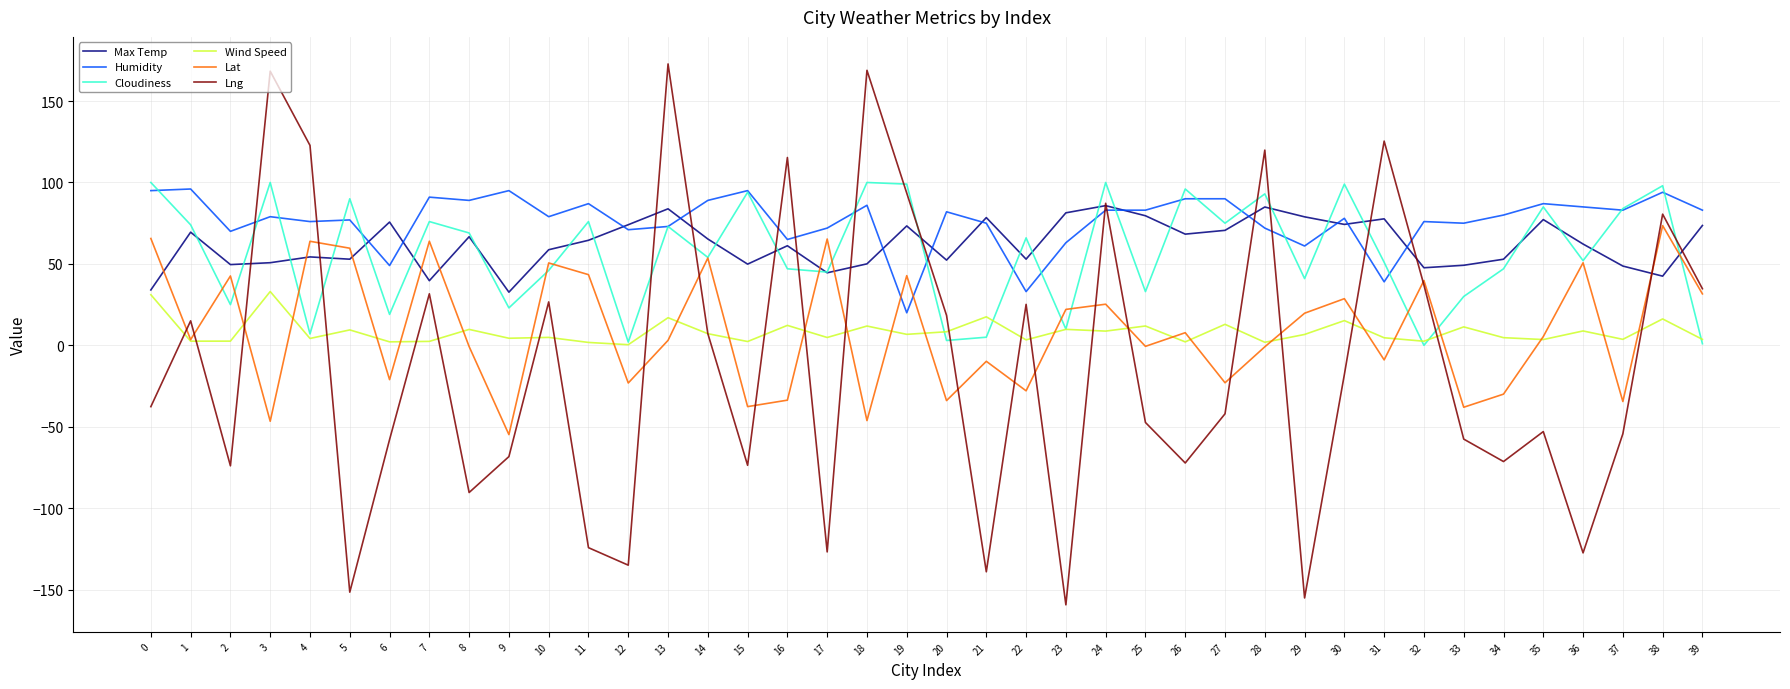

What are all the series names shown in the legend?

Max Temp, Humidity, Cloudiness, Wind Speed, Lat, Lng